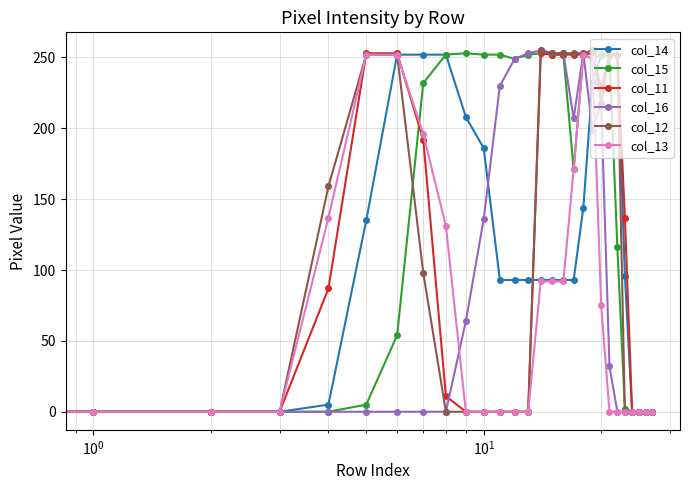

What is the difference between the second highest and minimum values in the col_13 series?

252